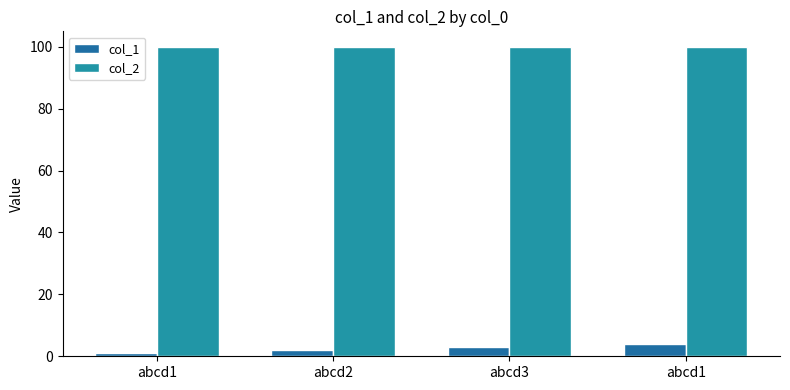

The value of col_2 at abcd1 is 100. True or false?

True